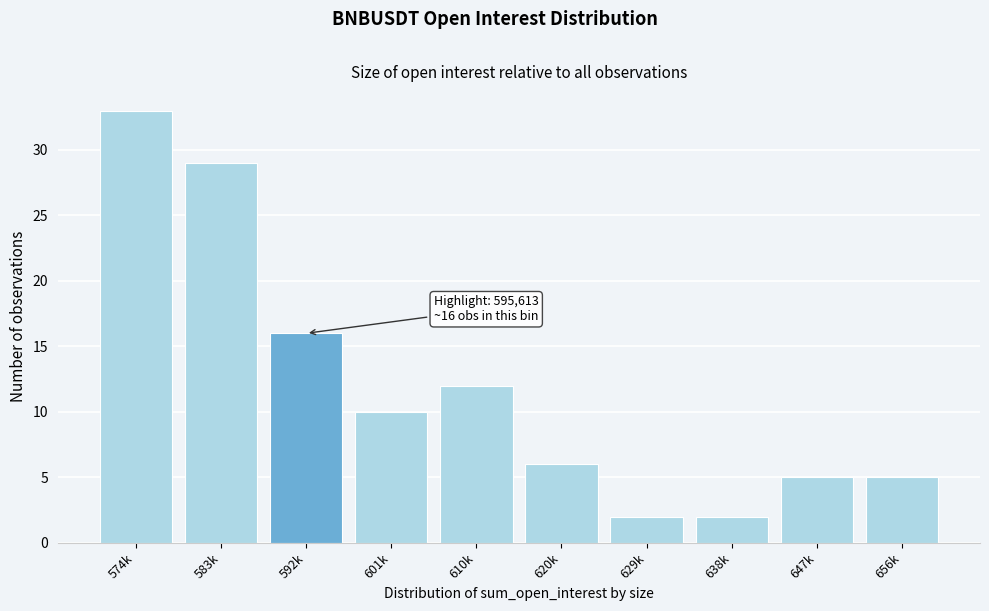

Reading right to left, what are all the values shown in this chart?

656k=5	647k=5	638k=2	629k=2	620k=6	610k=12	601k=10	592k=16	583k=29	574k=33